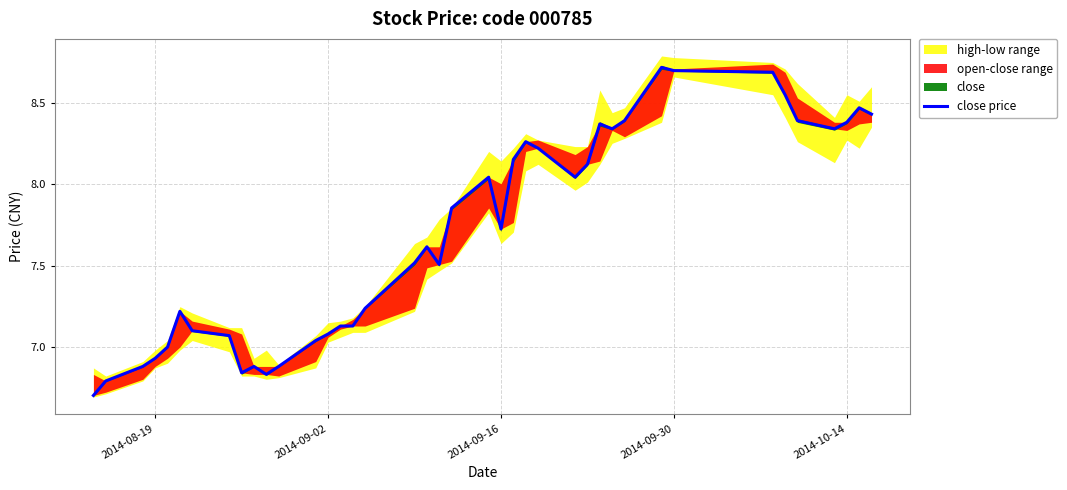

How many interior local peaks (higher than both neighbors) does the data have?

8